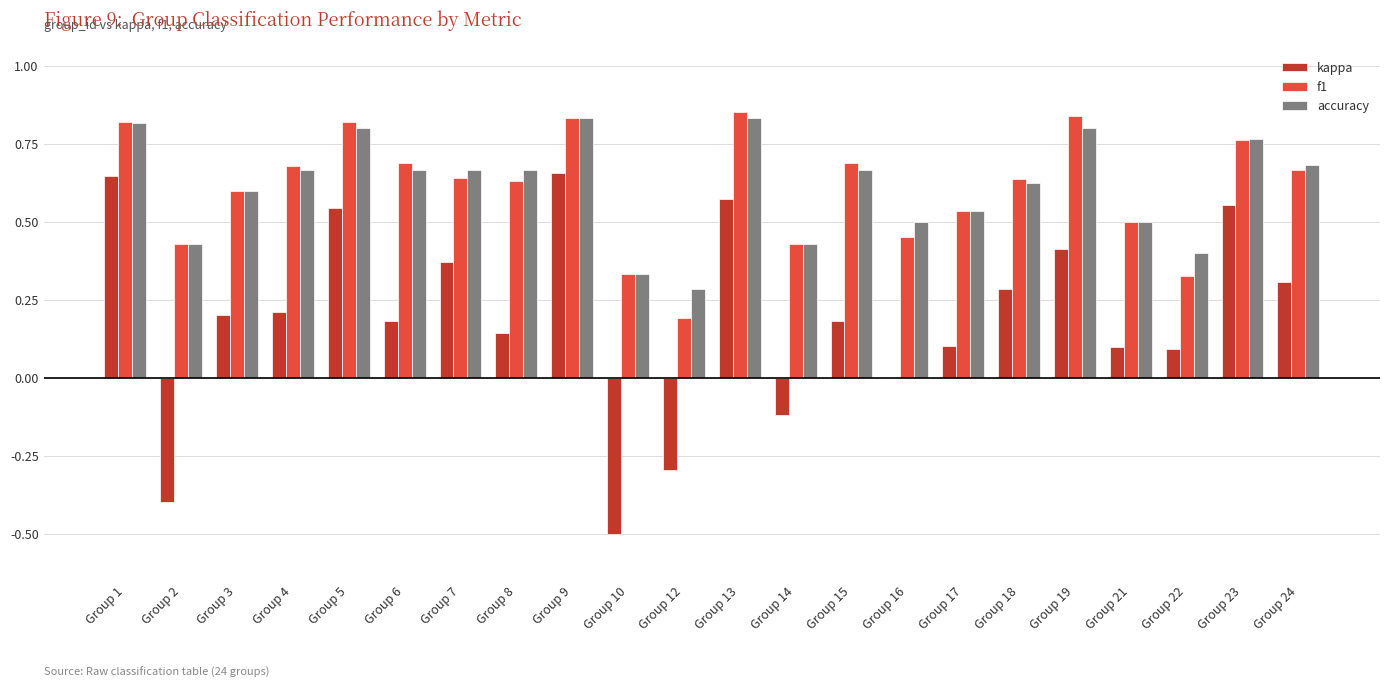

Is the value of kappa at Group 19 greater than the value of f1 at Group 19?

No